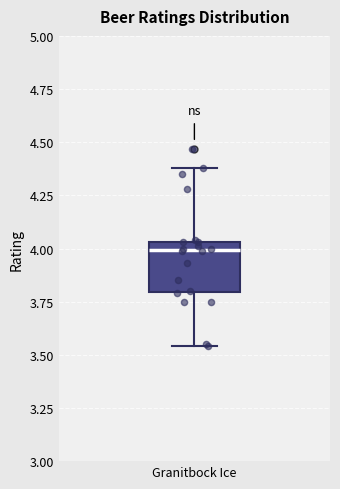

Where is the upper edge of the box for Granitbock Ice on the y-axis? The values are not printed on the chart, so give them approximately, as read against the axis.

4.05